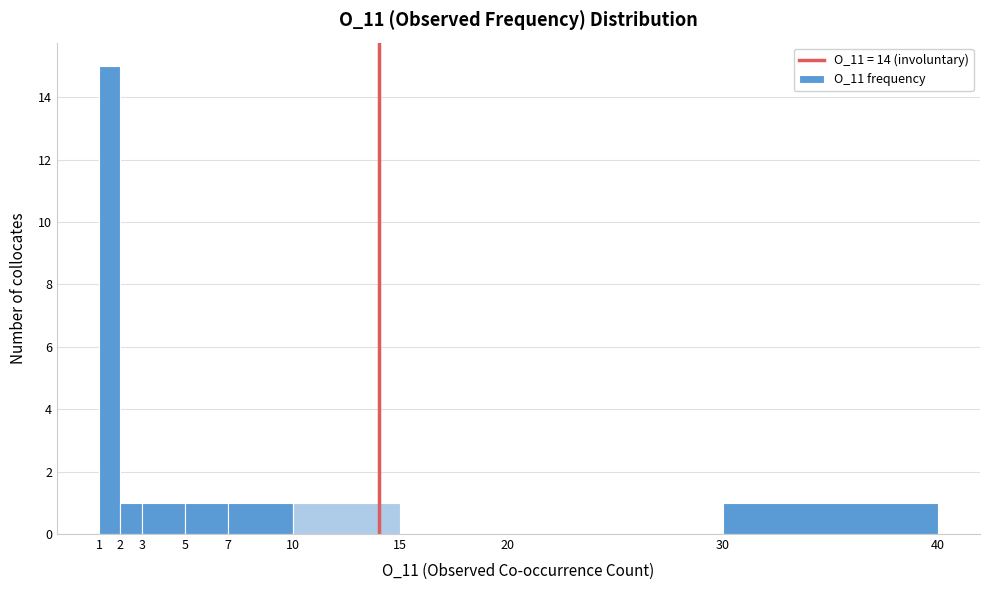

Reading left to right, transcribe this chart: for each bar, give the range it covers on the x-axis and its height. The values are not printed on the chart, so give them approximately, as read against the axis.

1 to 2: 15
2 to 3: 1
3 to 5: 1
5 to 7: 1
7 to 10: 1
10 to 15: 1
15 to 20: 0
20 to 30: 0
30 to 40: 1